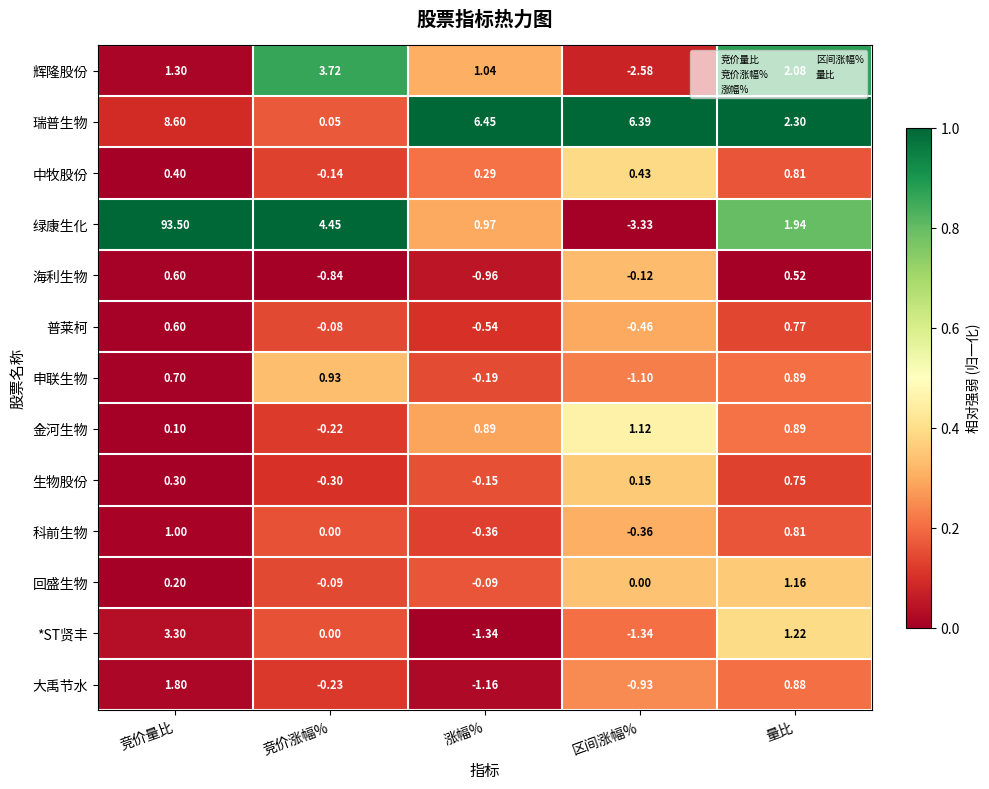

Rank the categories by 辉隆股份 value from highest to lowest.

竞价涨幅%, 量比, 竞价量比, 涨幅%, 区间涨幅%